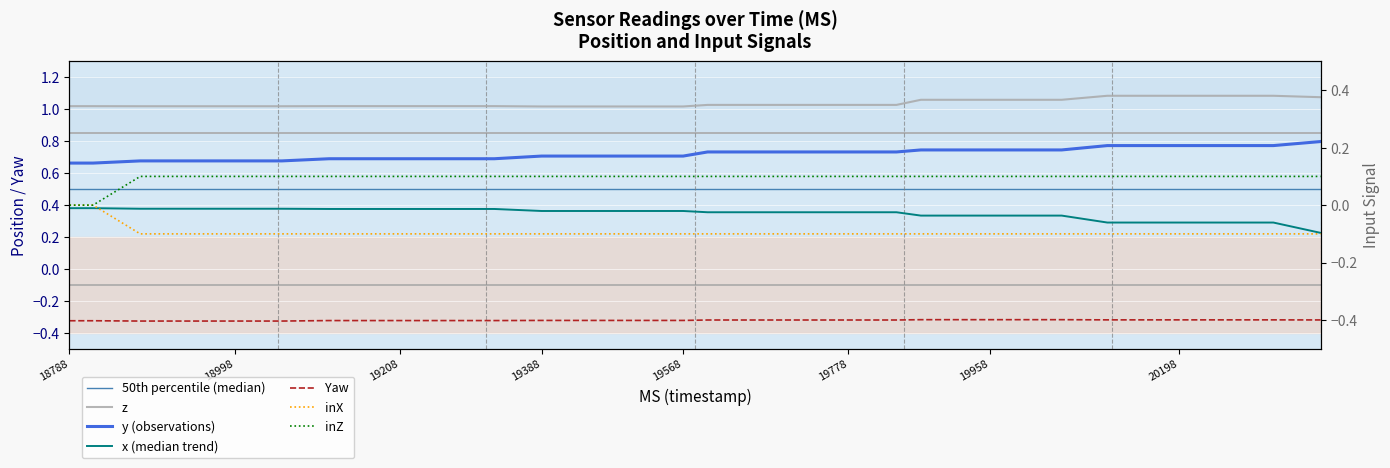

Reading left to right, extract all data points from this chart.

x: 0.4	0.4	0.4	0.4	0.4	0.4	0.4	0.4	0.4	0.4	0.4	0.4	0.4	0.4	0.4	0.4	0.4	0.4	0.4	0.4	0.4	0.4	0.4	0.4	0.4	0.4	0.4	0.4	0.3	0.3	0.3	0.3	0.3	0.3	0.3	0.3	0.3	0.3	0.3	0.2
y: 0.7	0.7	0.7	0.7	0.7	0.7	0.7	0.7	0.7	0.7	0.7	0.7	0.7	0.7	0.7	0.7	0.7	0.7	0.7	0.7	0.7	0.7	0.7	0.7	0.7	0.7	0.7	0.7	0.7	0.7	0.7	0.7	0.7	0.8	0.8	0.8	0.8	0.8	0.8	0.8